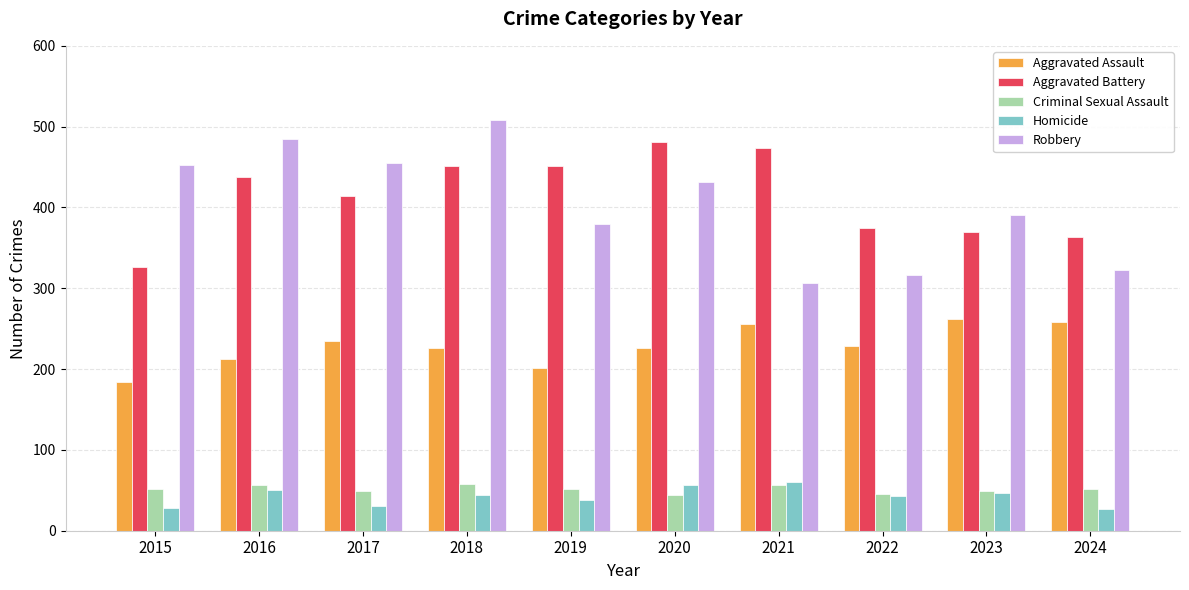

What is the sum of all Aggravated Assault values?

2289